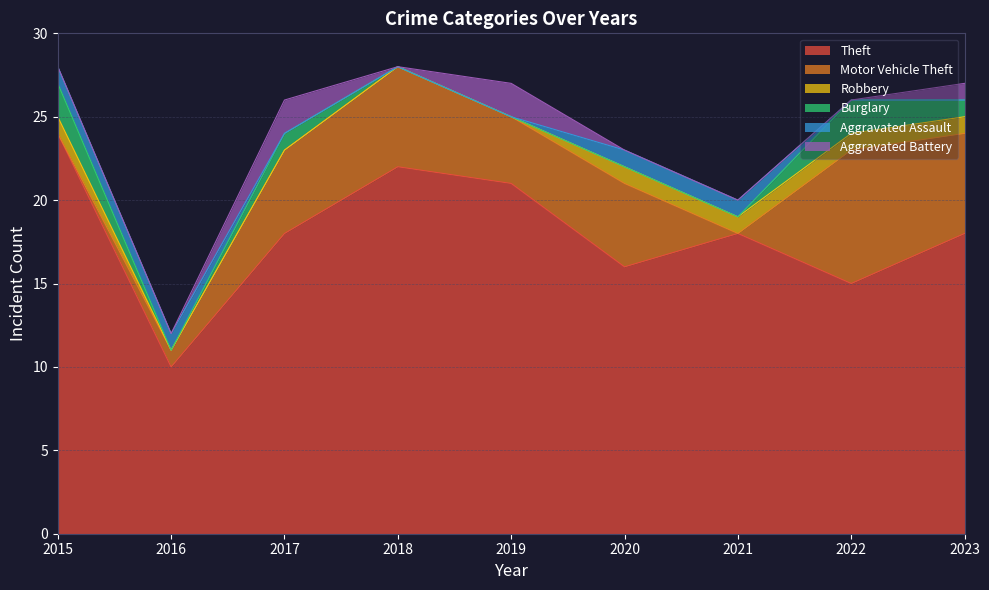

Rank the series by their maximum value, from lowest to highest.

Robbery, Aggravated Assault, Burglary, Aggravated Battery, Motor Vehicle Theft, Theft